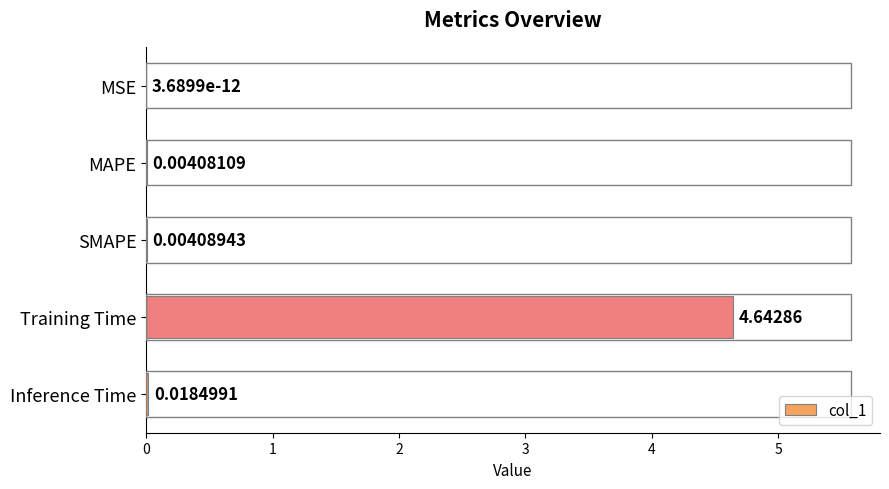

At which label is the value closest to 2?

Inference Time